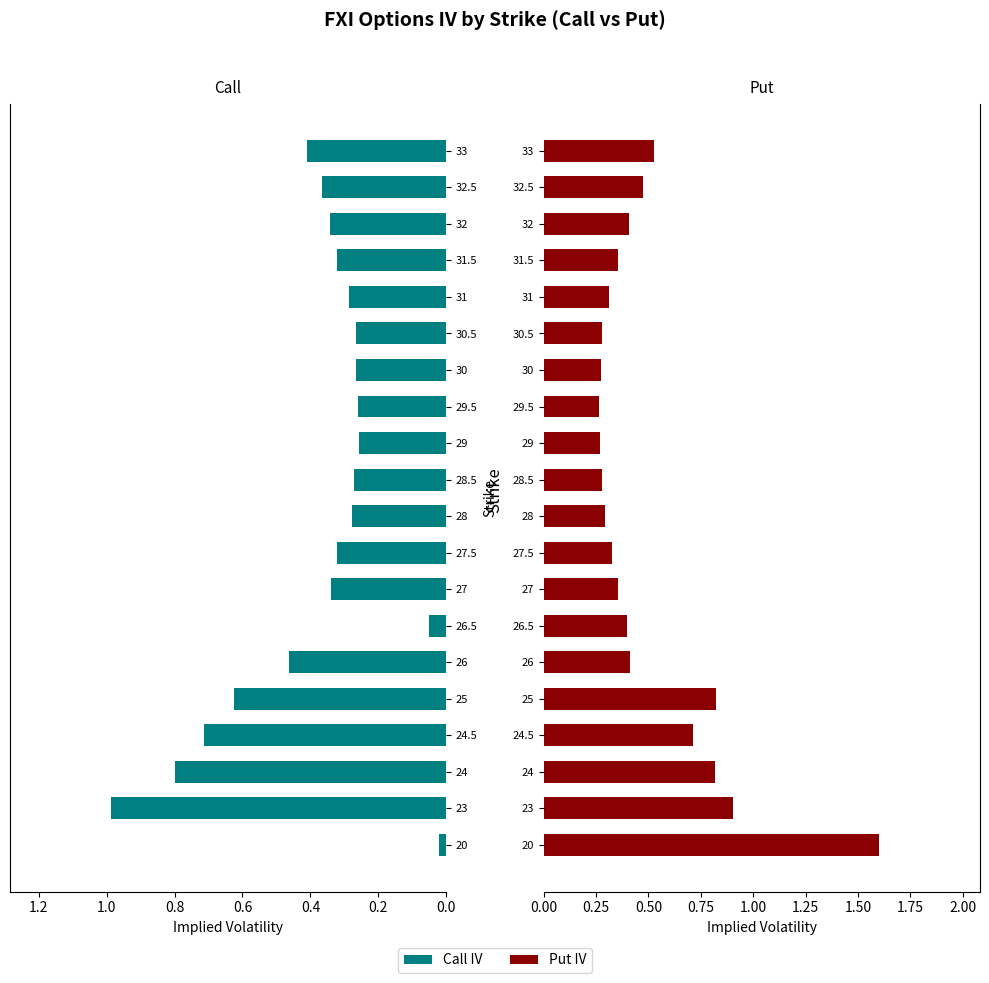

True or false: Put IV has a value of 0.7 at 32.5.

False